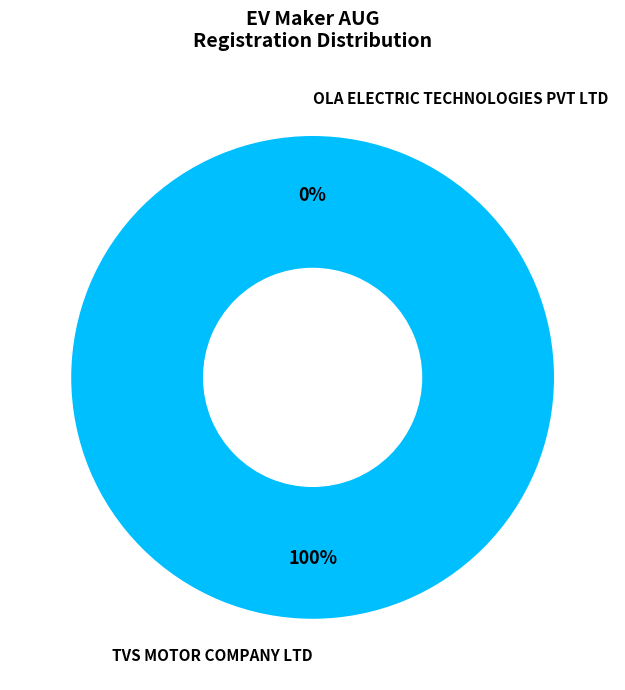

Is the sum of OLA ELECTRIC TECHNOLOGIES PVT LTD and TVS MOTOR COMPANY LTD greater than half?

Yes